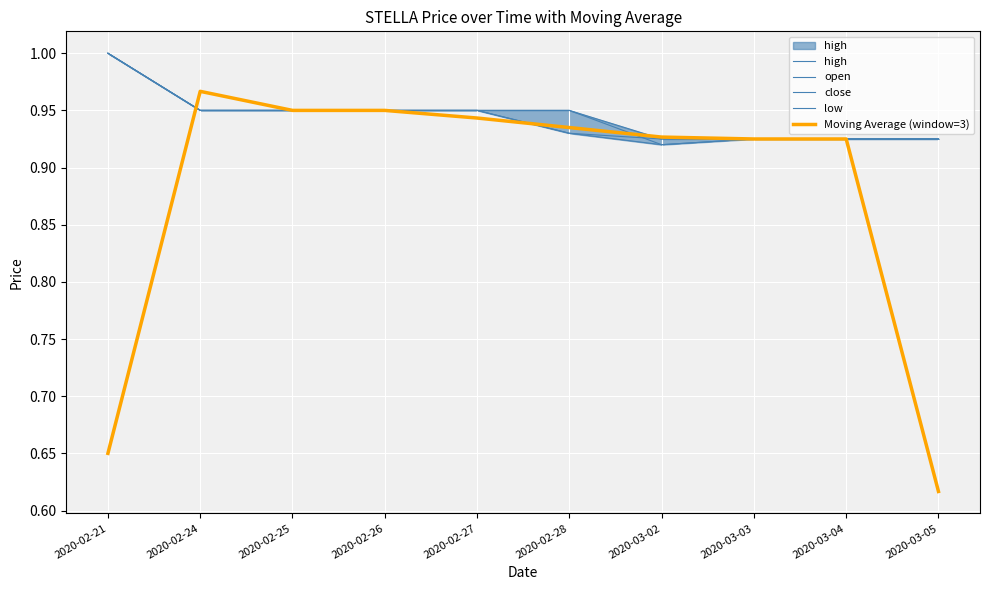

True or false: open and high intersect in this chart.

False